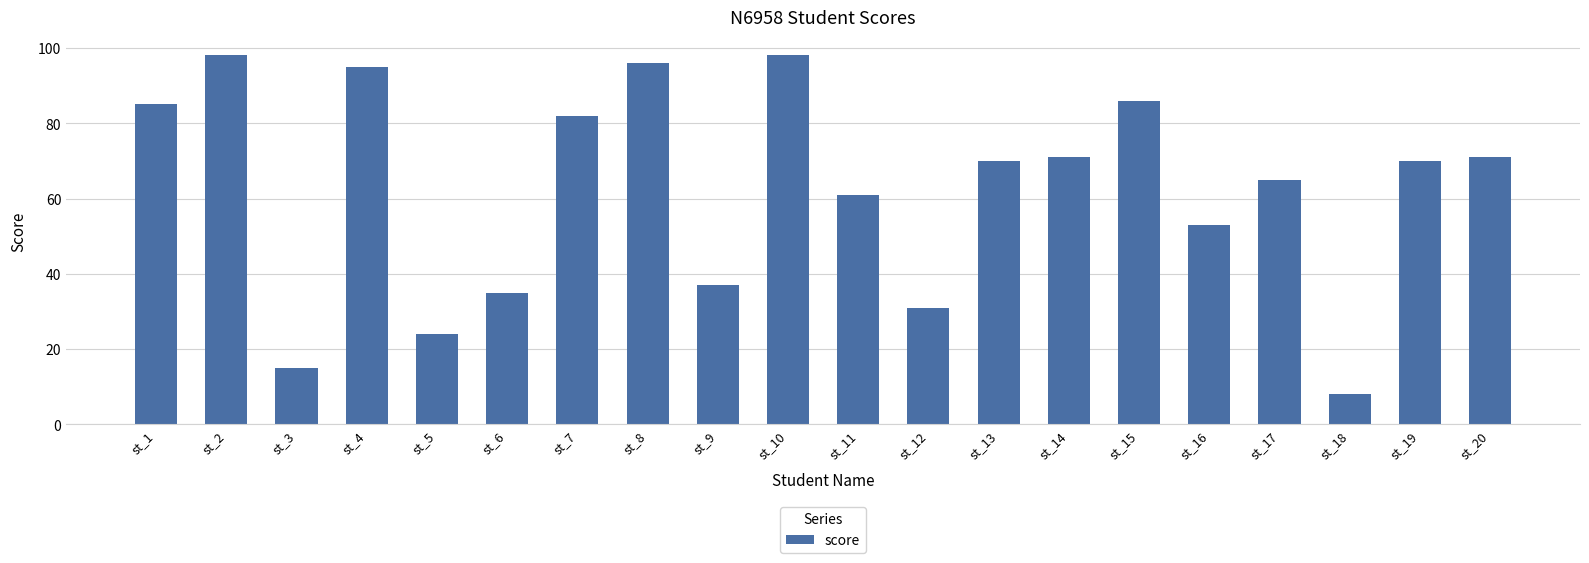

What is the value of the 6th bar from the left?

35